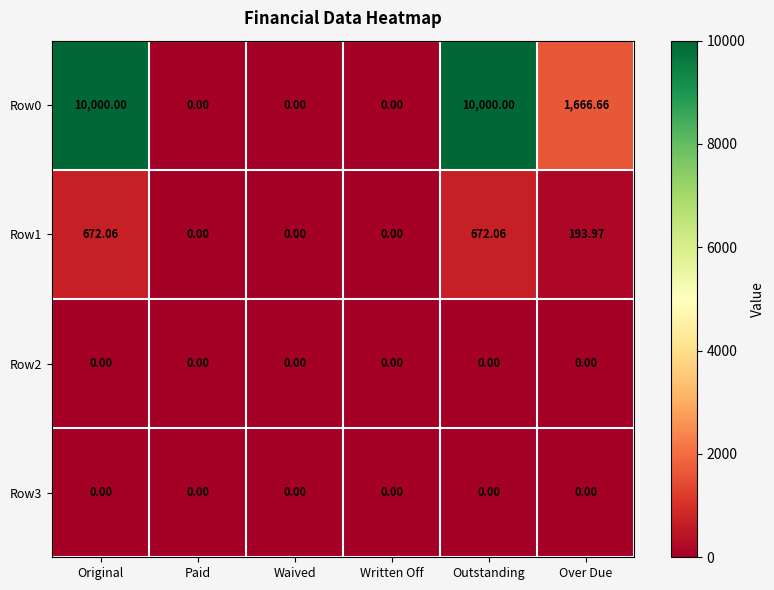

Count the number of data series in this chart.

4